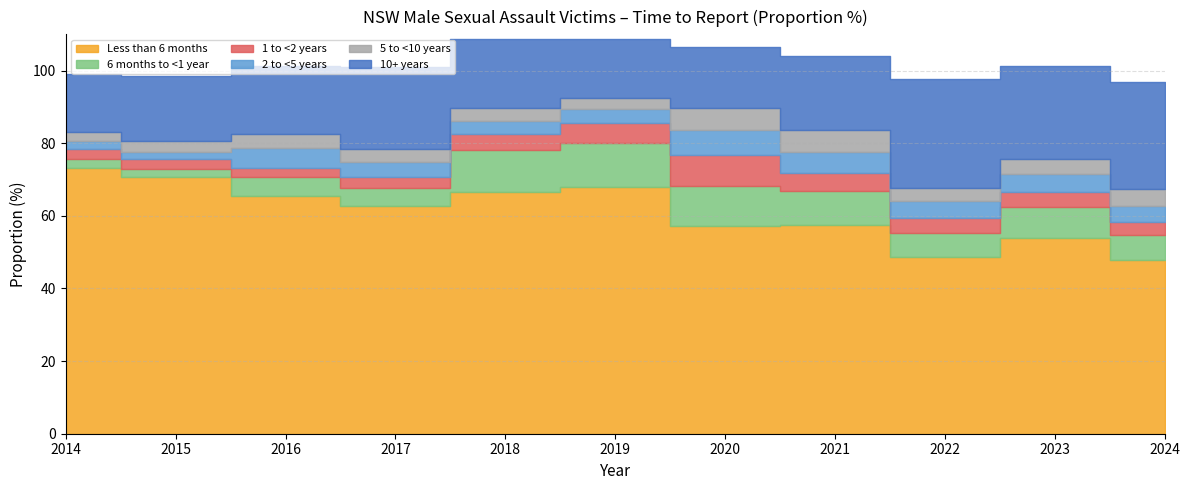

Reading left to right, list all the values displayed in this chart.

Less than 6 months: 73.3	70.6	65.5	62.6	66.7	67.9	57.1	57.4	48.8	53.9	47.8
6 months to <1 year: 2.4	2.4	5.2	5.2	11.5	12.1	11.1	9.4	6.4	8.5	6.9
1 to <2 years: 2.8	2.6	2.5	2.9	4.4	5.7	8.7	4.9	4.1	4.2	3.5
2 to <5 years: 2.0	2.1	5.5	4.1	3.6	3.6	6.8	6.0	4.7	4.9	4.6
5 to <10 years: 2.5	3.0	3.9	3.6	3.6	3.2	6.0	5.9	3.6	4.2	4.6
10+ years: 16.1	17.8	18.6	22.6	18.8	16.2	16.9	20.5	30.1	25.7	29.5